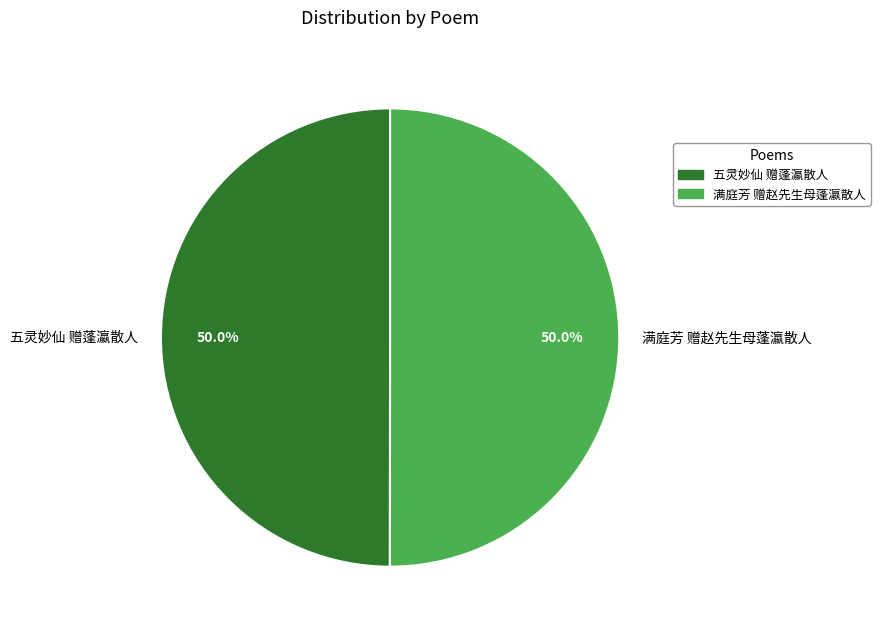

Is the sum of 五灵妙仙 赠蓬瀛散人 and 满庭芳 赠赵先生母蓬瀛散人 greater than half?

Yes